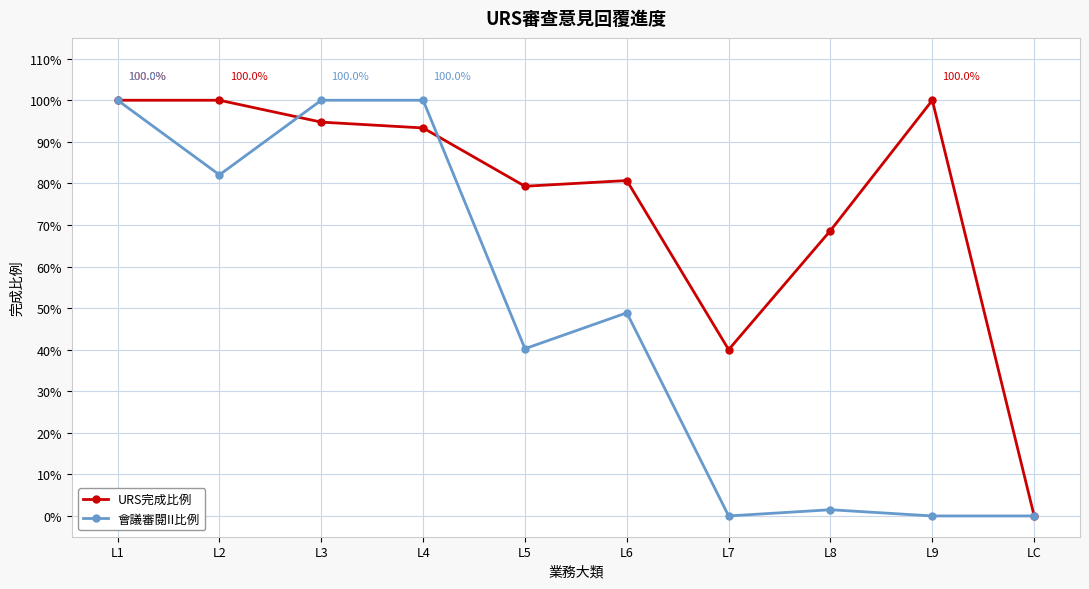

What are all the series names shown in the legend?

URS完成比例, 會議審閱II比例